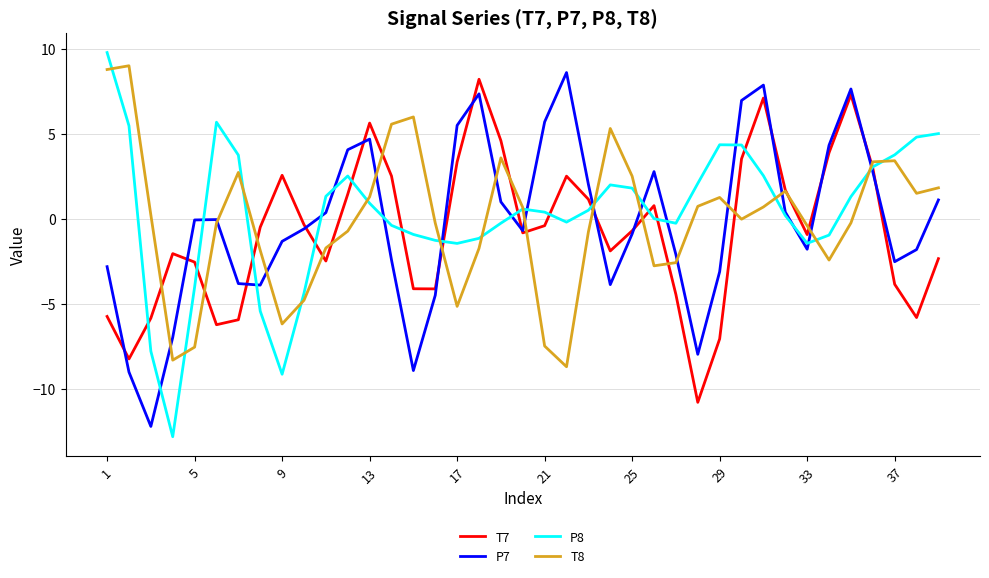

What is the greatest value displayed?

9.8